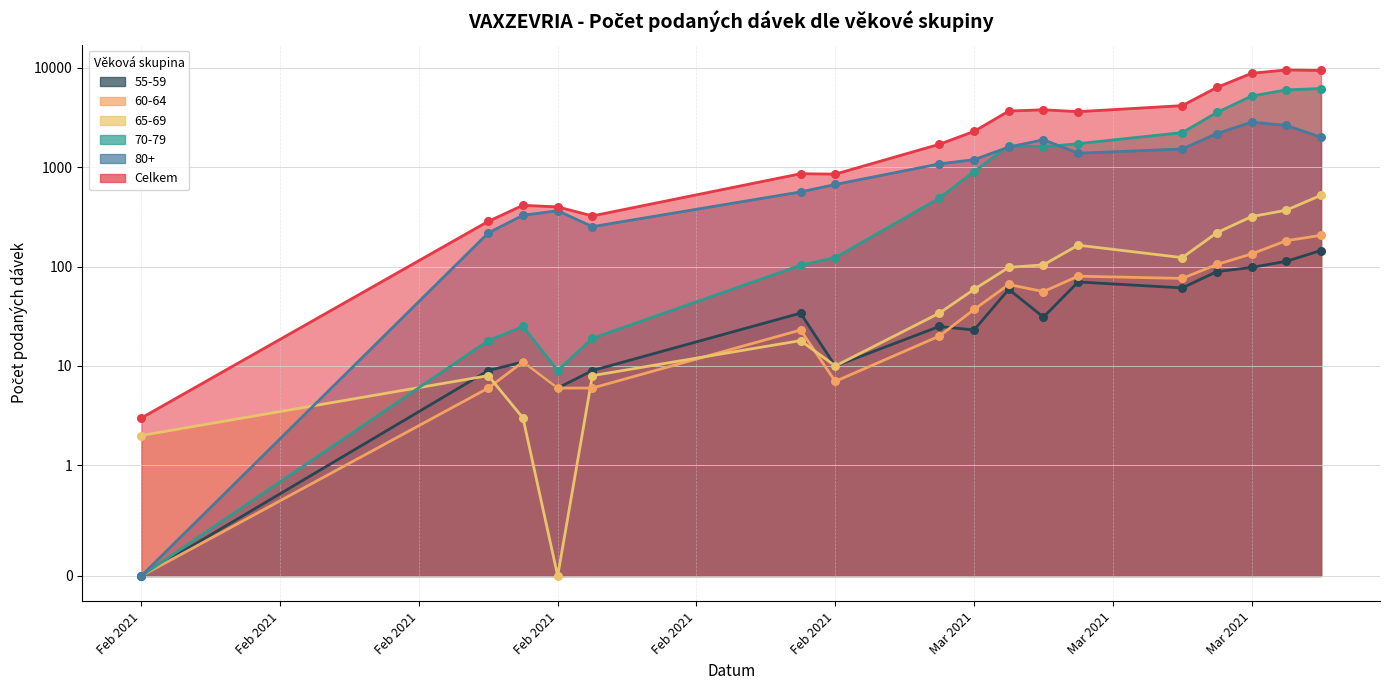

At which category is the sum across all series the highest?

11.03.2021